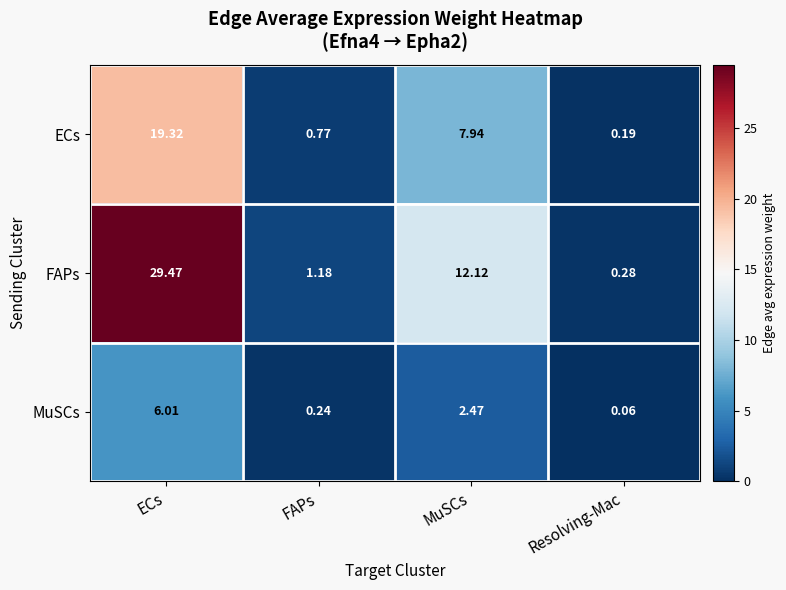

Which label corresponds to the largest value in the chart?

ECs